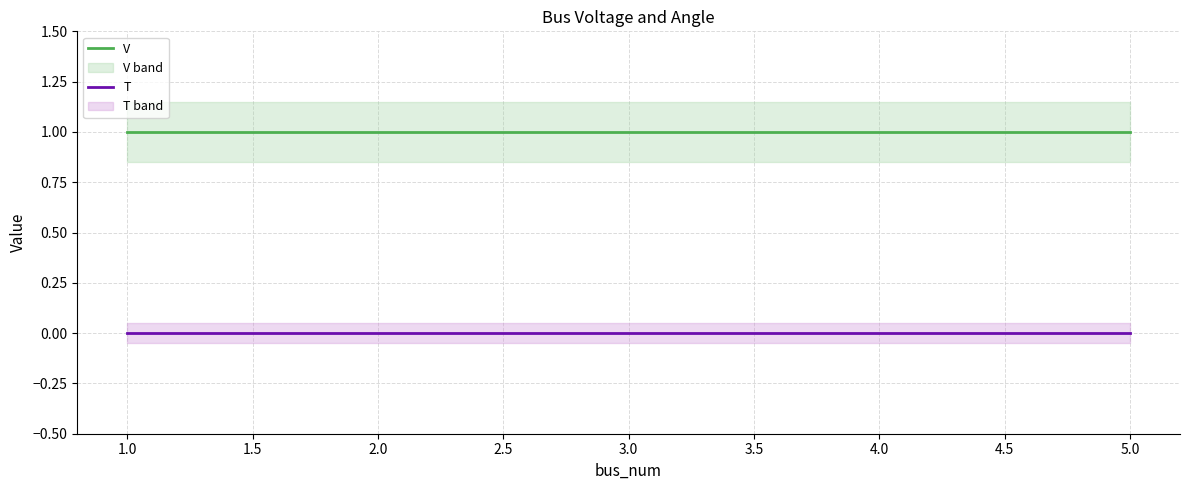

The value of V at 3.0 is 1. True or false?

True